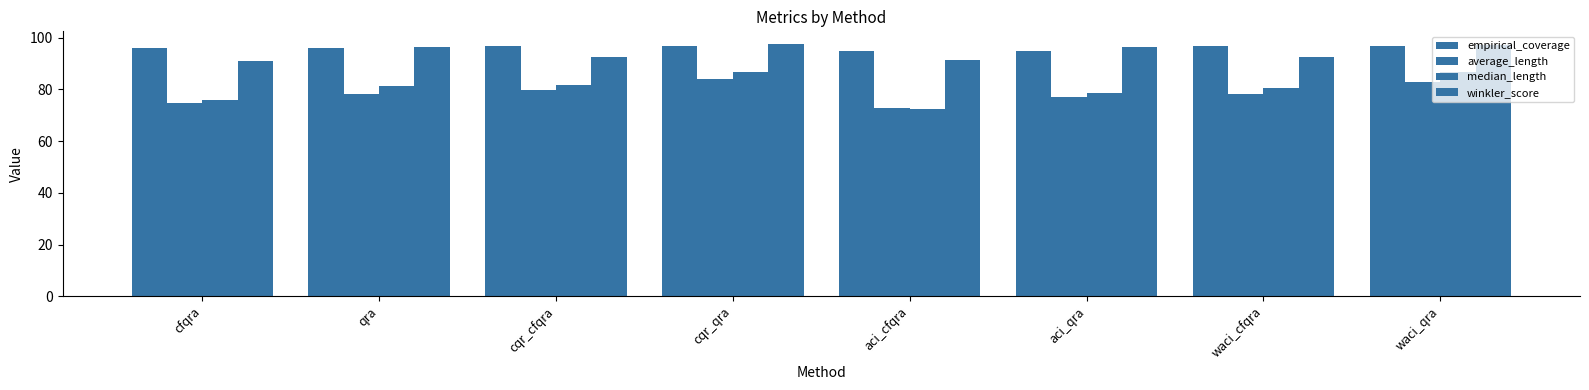

What is the average value of the average_length series?

78.5